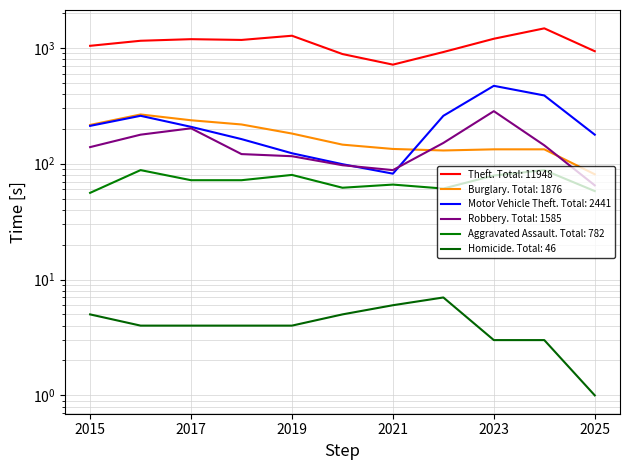

The value of Burglary at 2017 is 237. True or false?

True